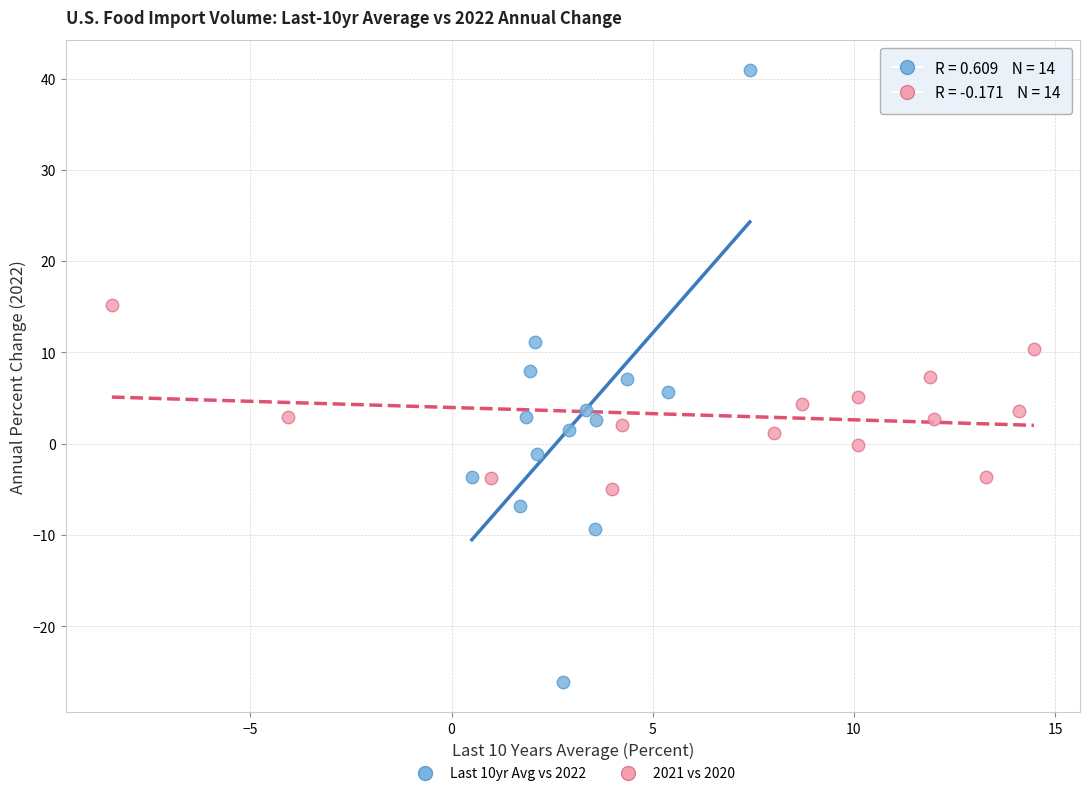

Which series has the widest spread of Y values?

Last 10yr Avg vs 2022